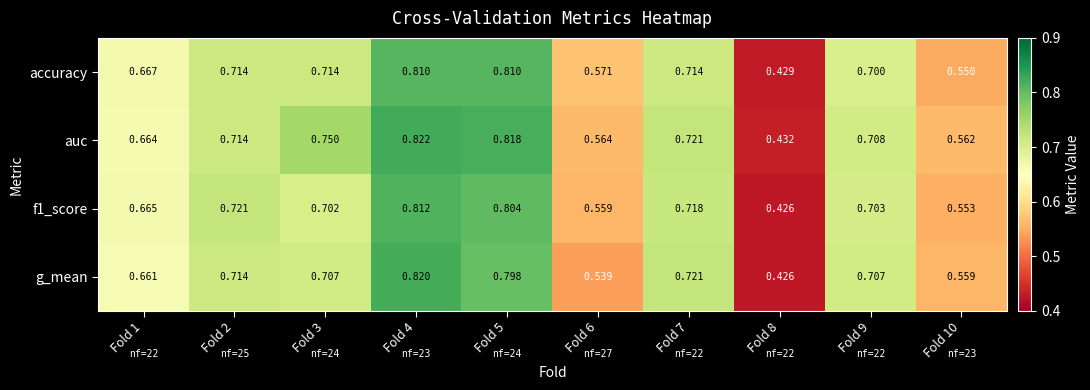

How many categories are shown in the chart?

10